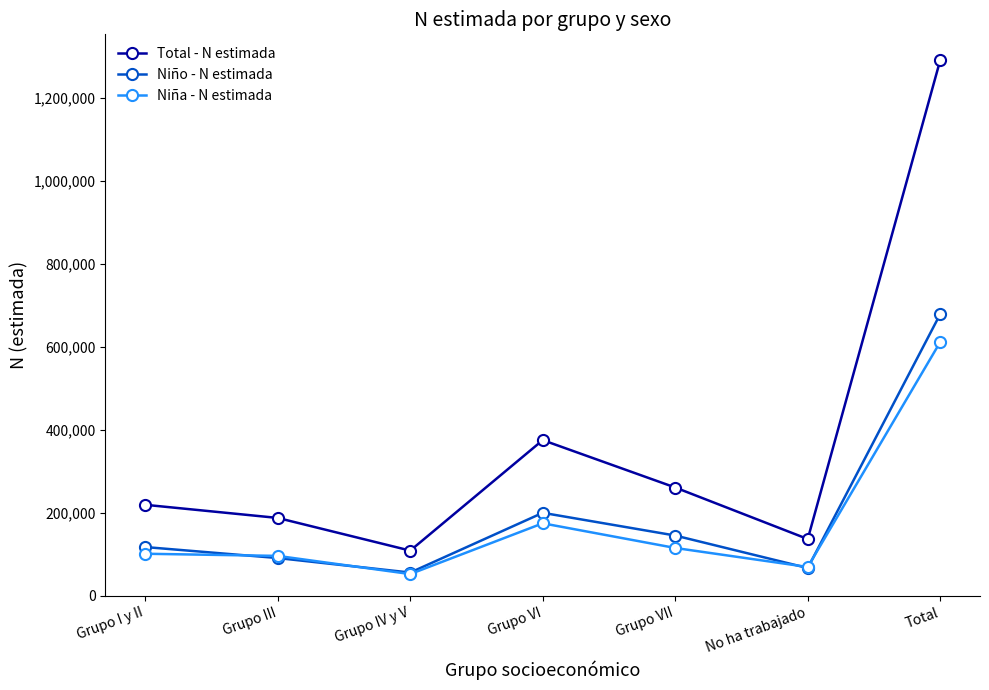

What is the label of the 1st point from the right?

Total